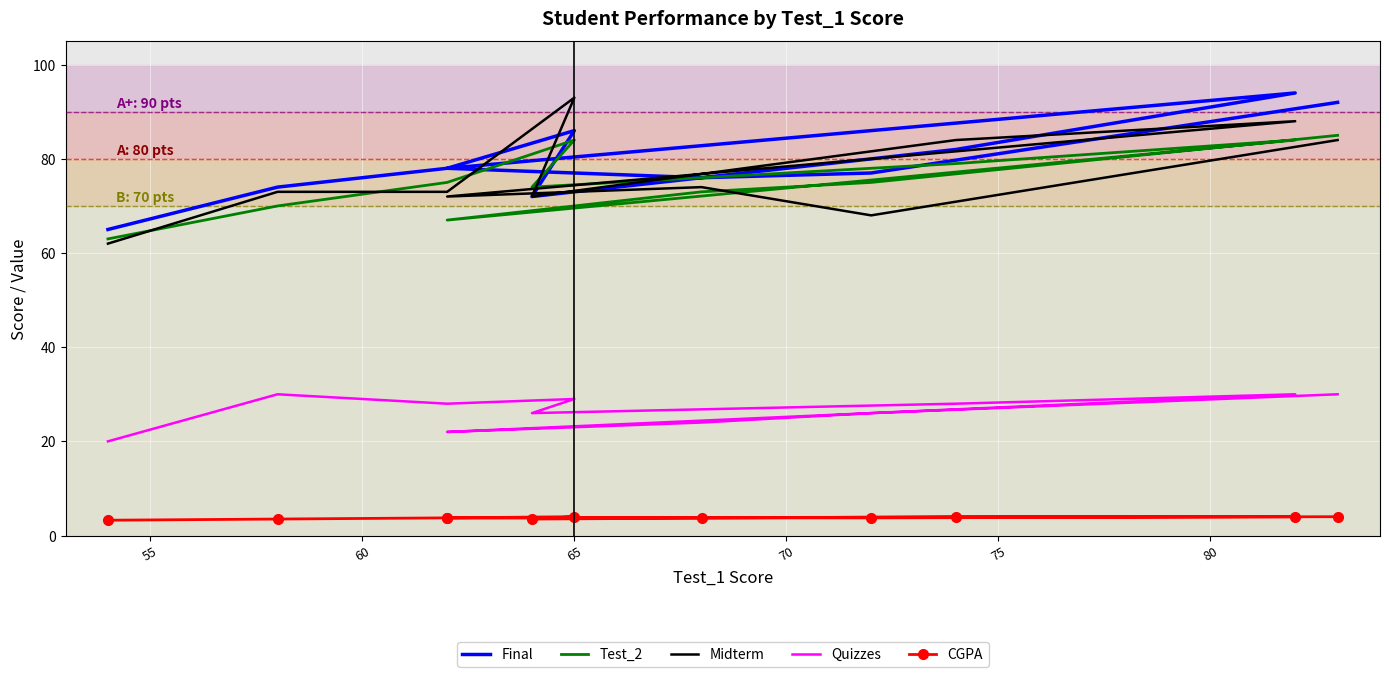

True or false: CGPA has more than 2 points higher than both neighbors.

False